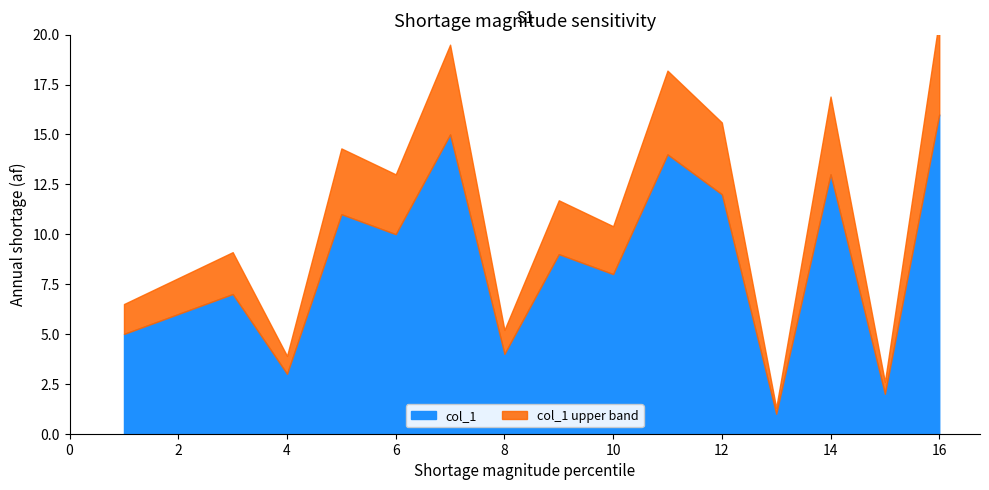

Reading right to left, what are all the values shown in this chart?

16	15	14	13	12	11	10	9	8	7	6	5	4	3	2	1